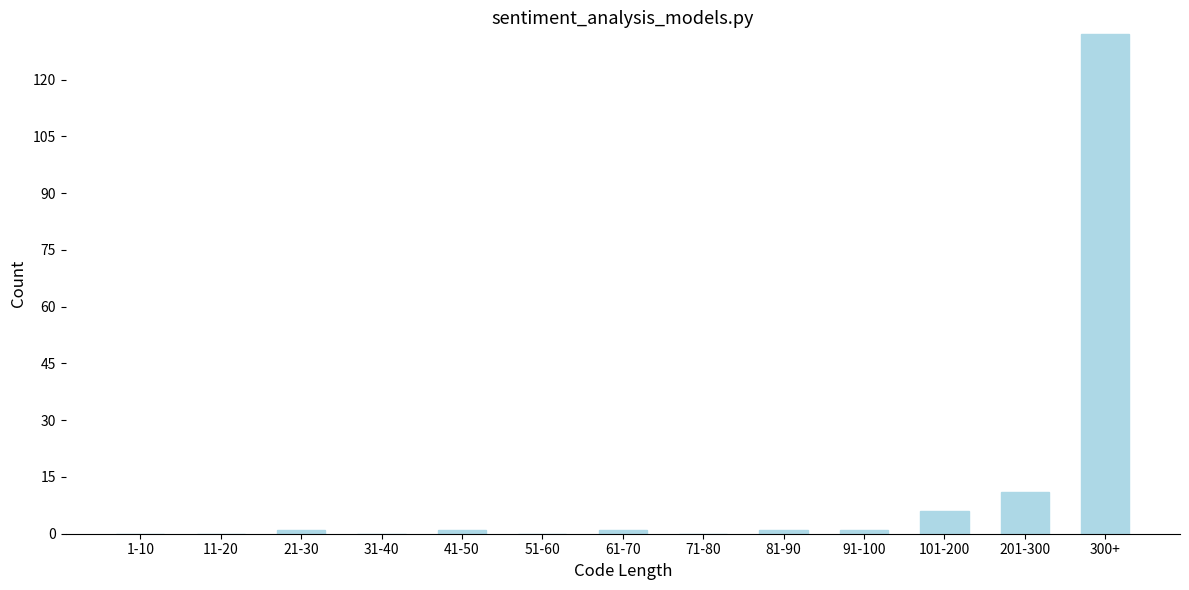

Reading right to left, what are all the values shown in this chart?

300+=132	201-300=11	101-200=6	91-100=1	81-90=1	71-80=0	61-70=1	51-60=0	41-50=1	31-40=0	21-30=1	11-20=0	1-10=0